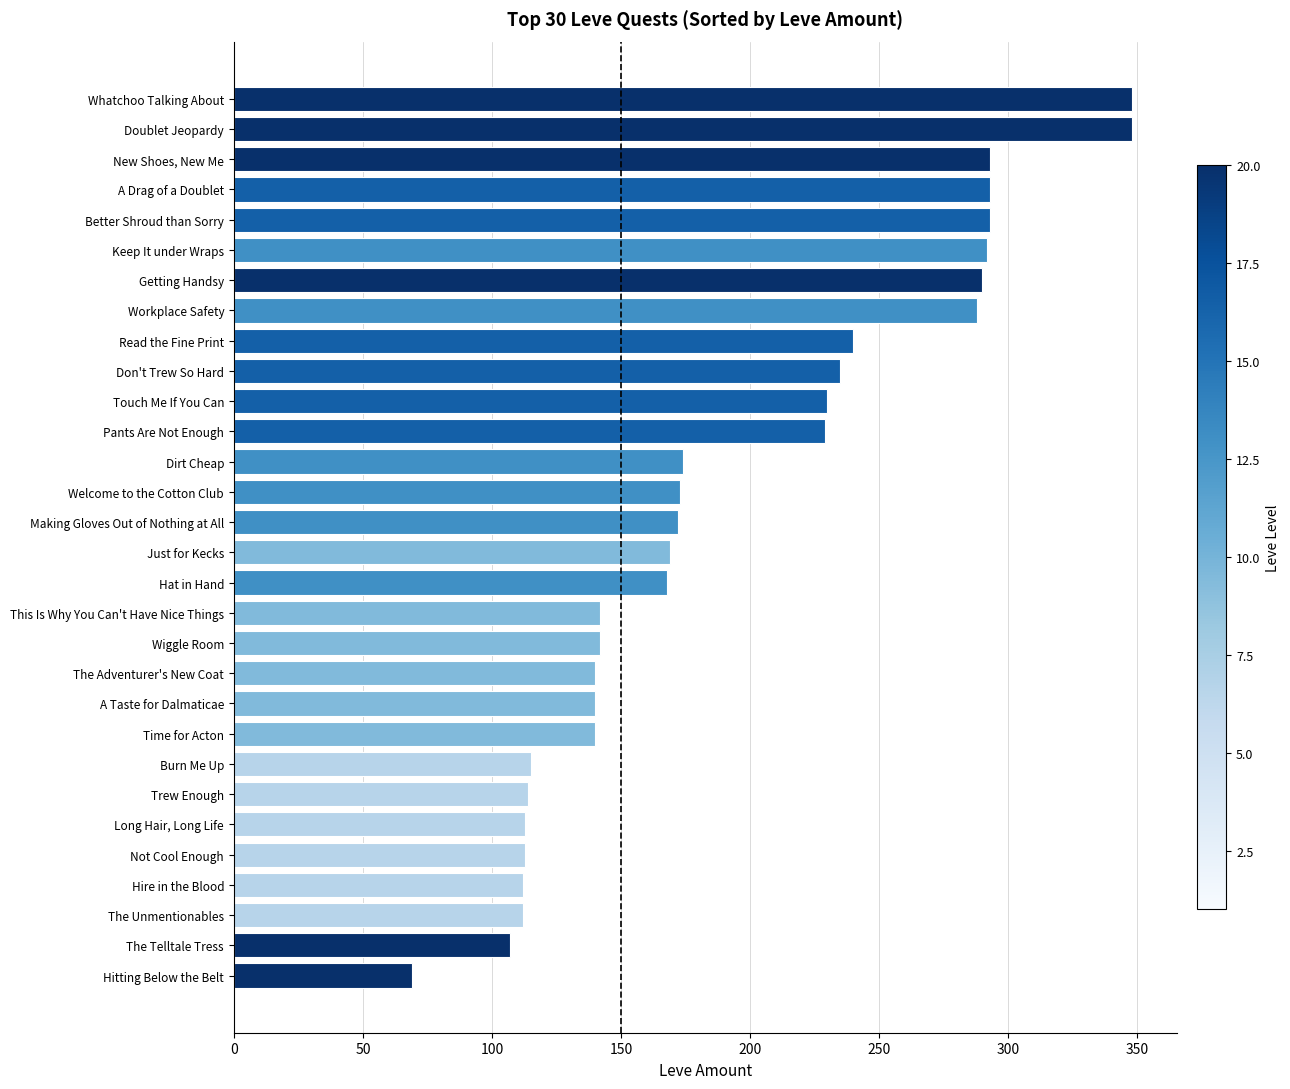

What is the maximum value shown in the chart?

348